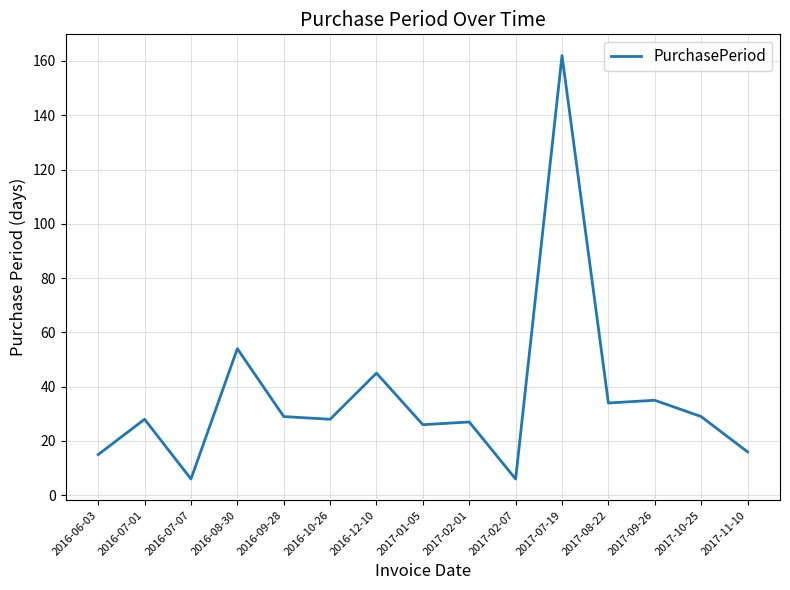

Reading left to right, list all the values displayed in this chart.

2016-06-03=15	2016-07-01=28	2016-07-07=6	2016-08-30=54	2016-09-28=29	2016-10-26=28	2016-12-10=45	2017-01-05=26	2017-02-01=27	2017-02-07=6	2017-07-19=162	2017-08-22=34	2017-09-26=35	2017-10-25=29	2017-11-10=16